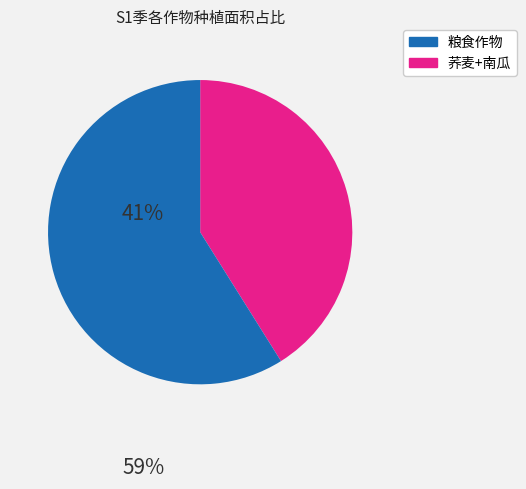

How many segments does this pie chart have?

2